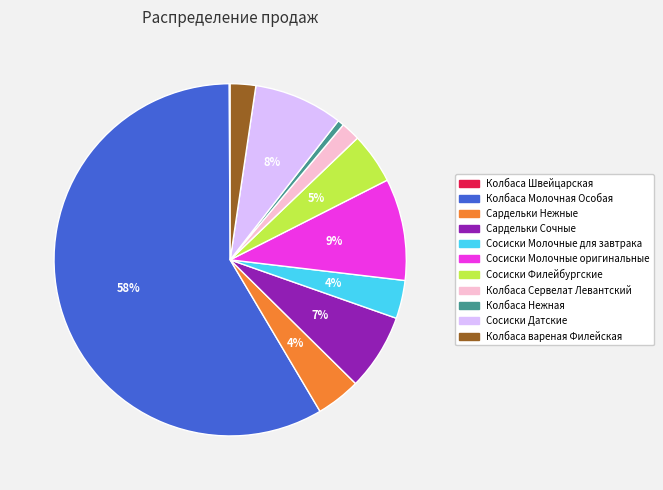

Which category accounts for the majority?

Колбаса Молочная Особая